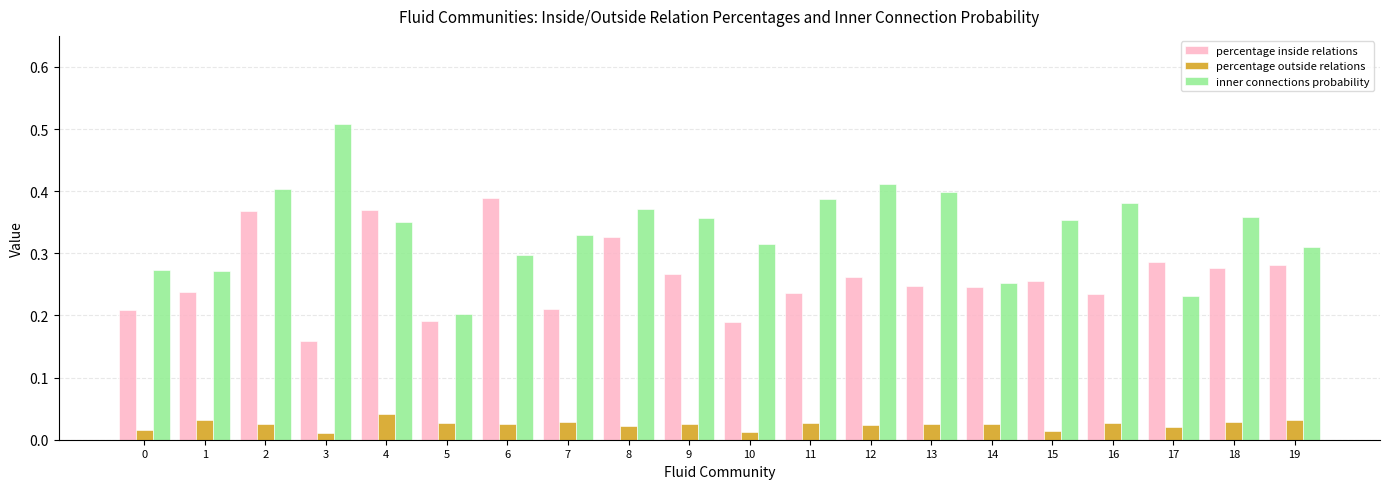

Which category has the lowest value in the inner connections probability series?

5